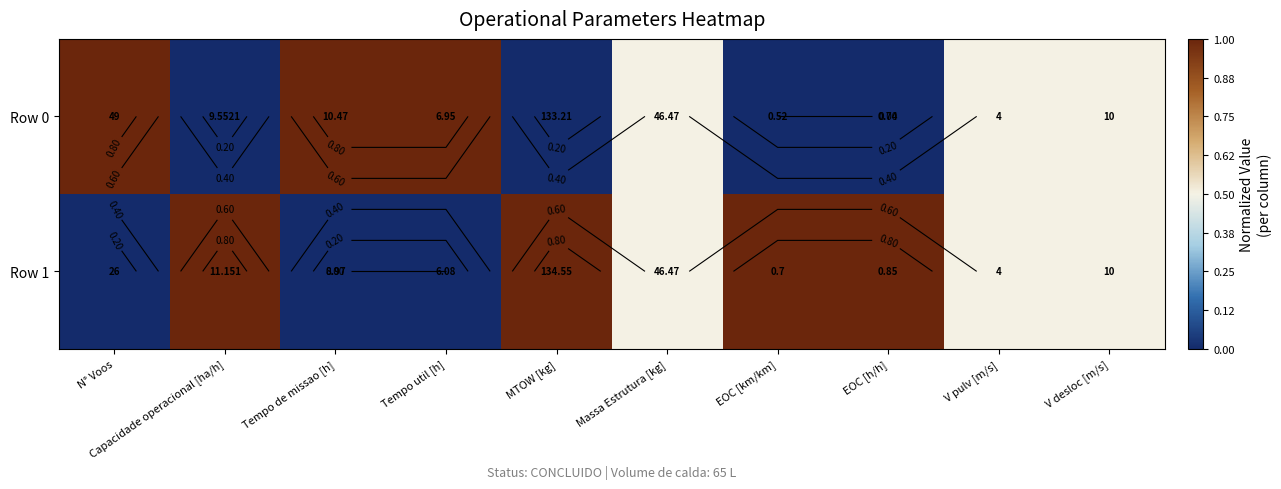

What is the highest value of the Row 0 series?

1.0